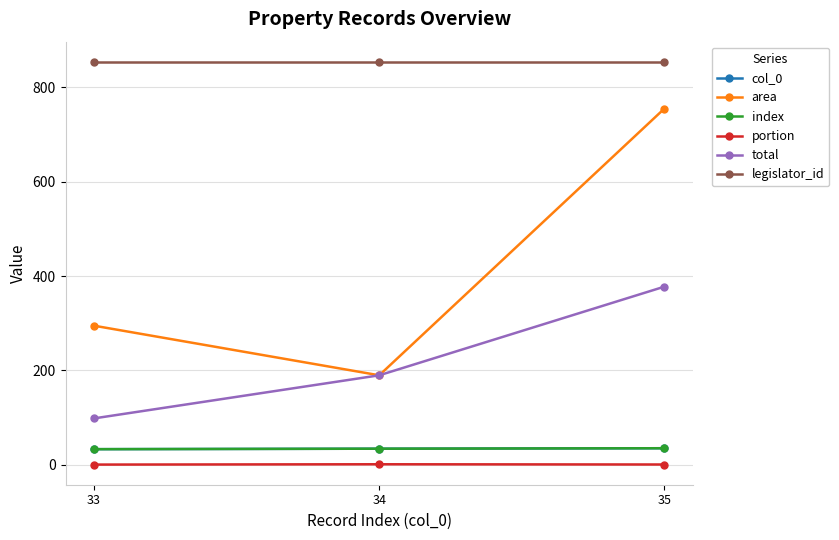

What is the sum of the portion values at 33 and 35?

0.8